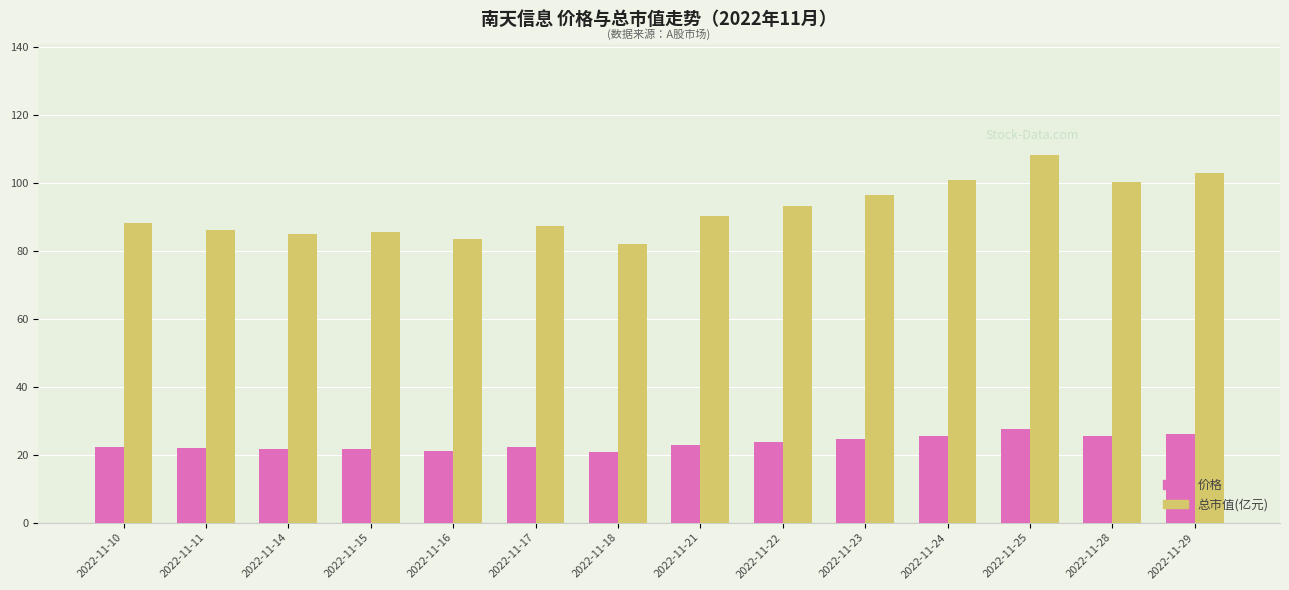

List the series in order of their peak value, lowest first.

价格, 总市值(亿元)